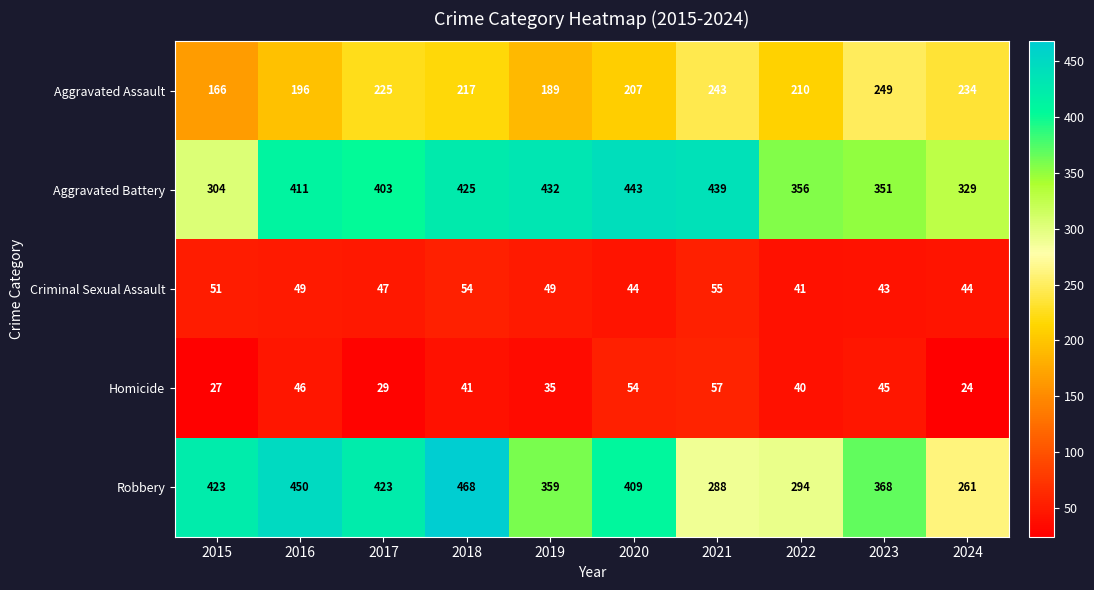

What is the difference between the highest and lowest values at 2018?

427